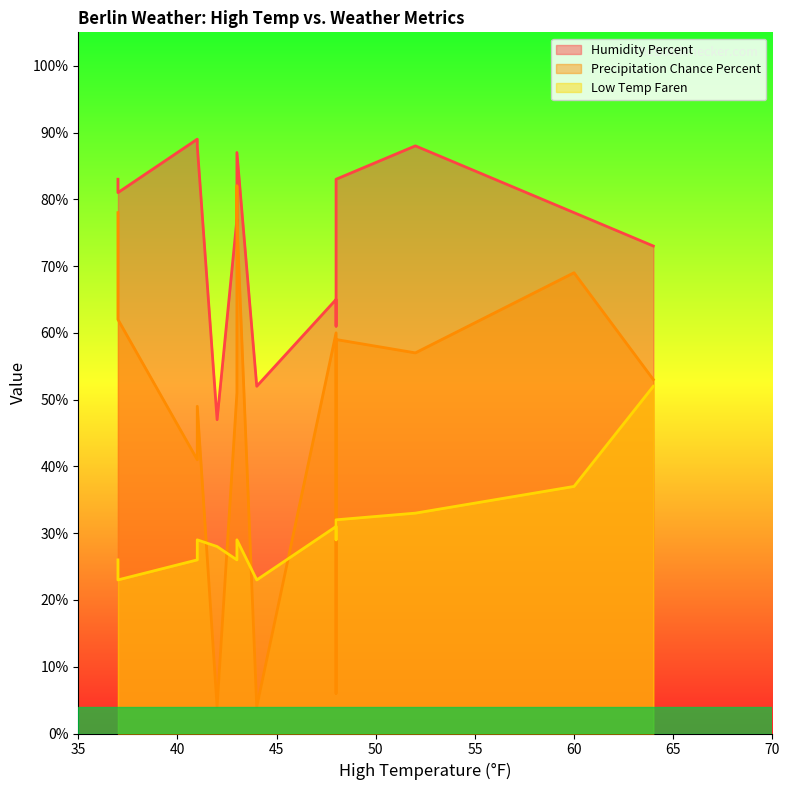

Where is the first local minimum for humidity_percent?

42